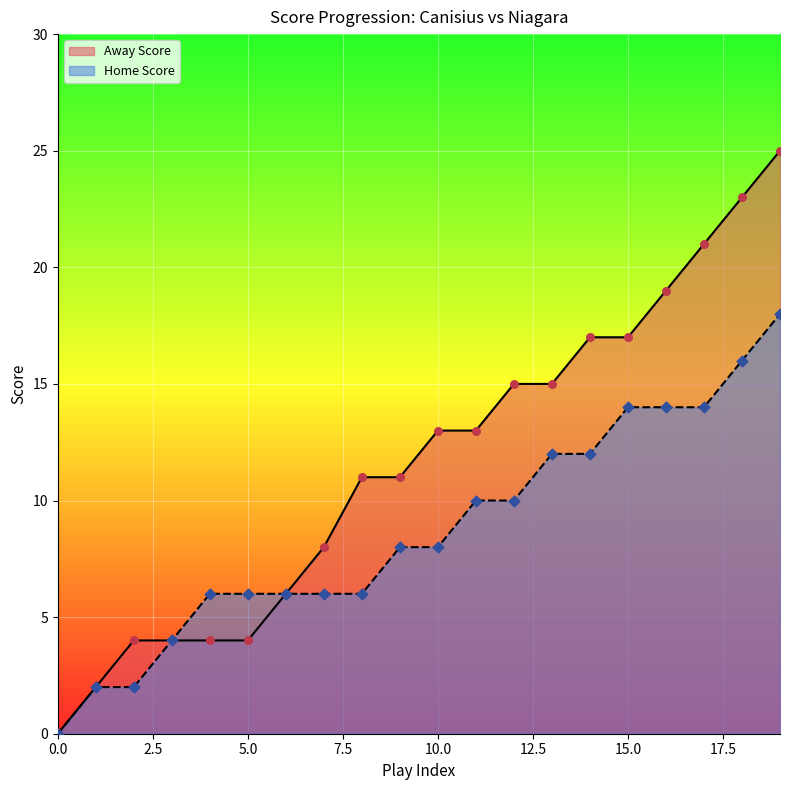

Which series contains the highest Y value?

Away Score